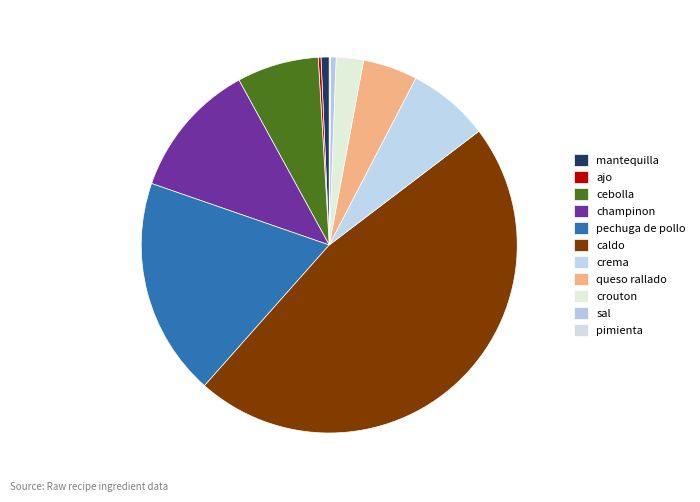

Combined, do sal and crema account for over 50%?

No